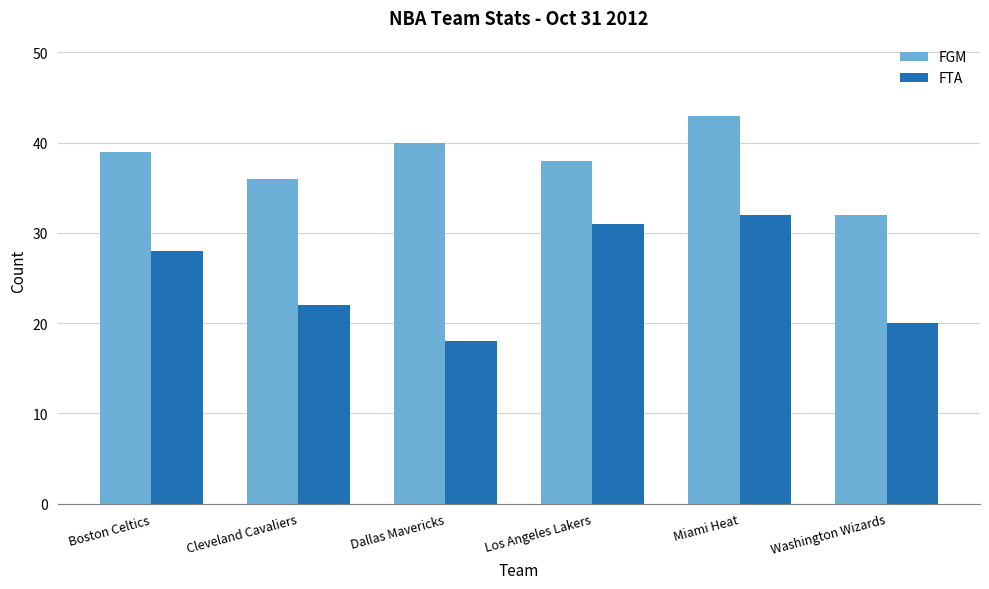

True or false: FGM has a value of 39 at Boston Celtics.

True